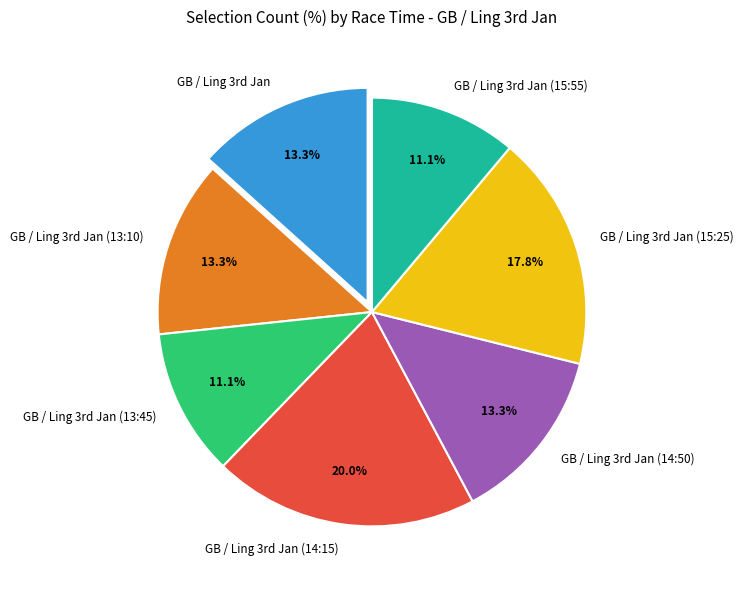

Which slice is the largest?

GB / Ling 3rd Jan (14:15)